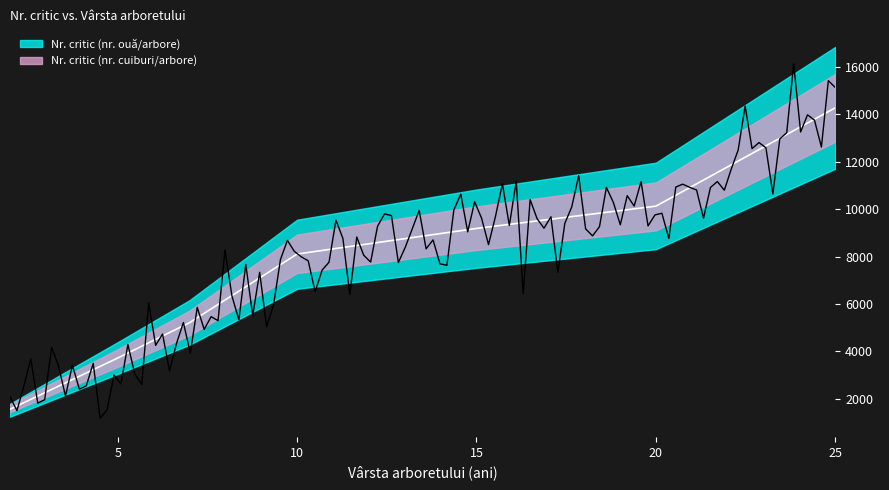

Reading left to right, what are all the values shown in this chart?

1560	3720	5210	8110	9190	10130	14280